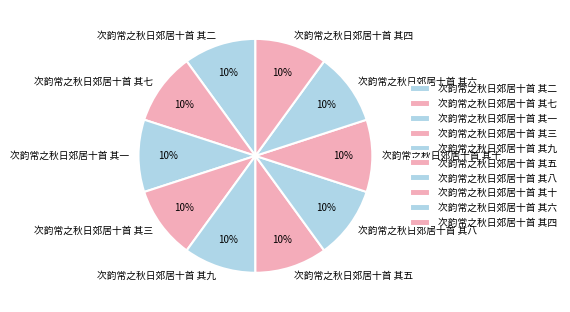

Combined, do 次韵常之秋日郊居十首 其八 and 次韵常之秋日郊居十首 其五 account for over 50%?

No